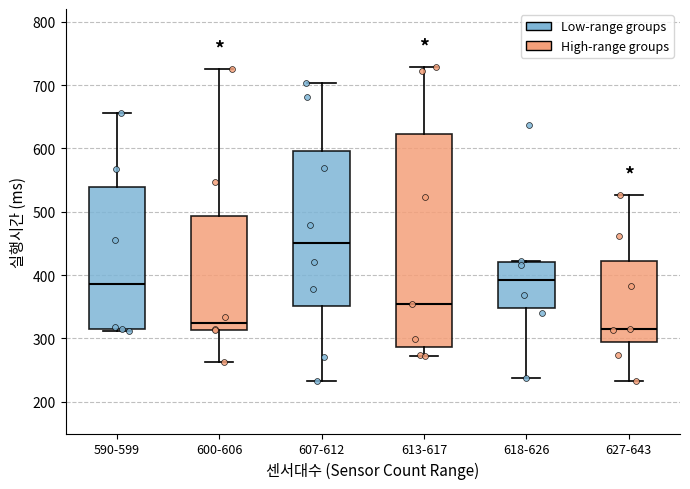

Which box has the highest median line?

607-612